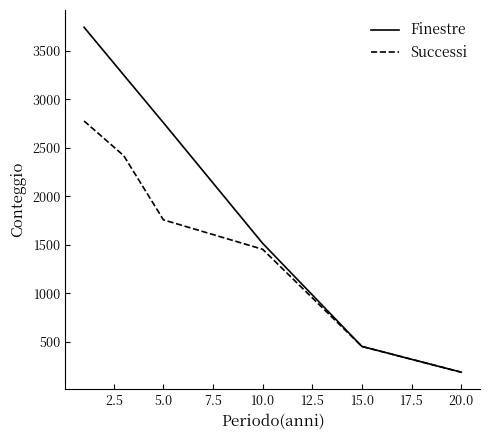

List the series in order of their overall mean, lowest first.

Successi, Finestre